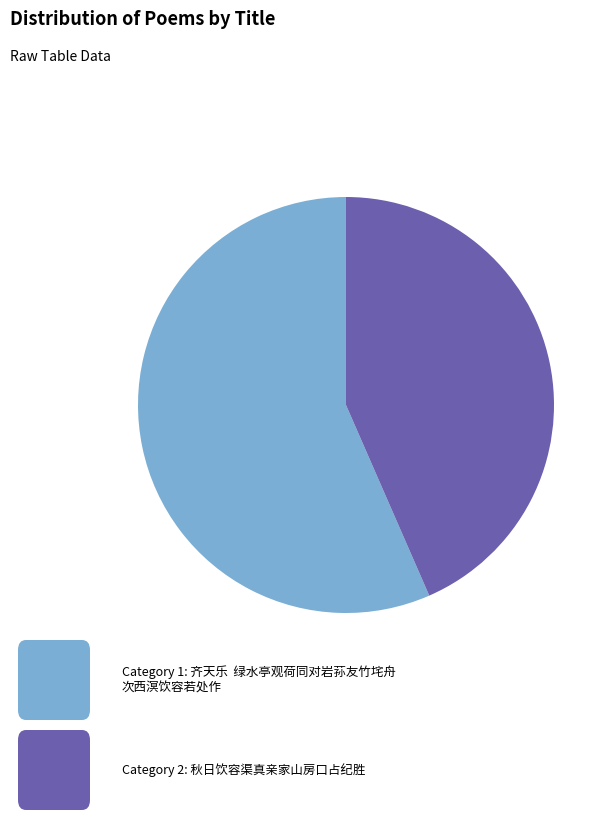

Is there any slice that represents more than half of the pie?

Yes